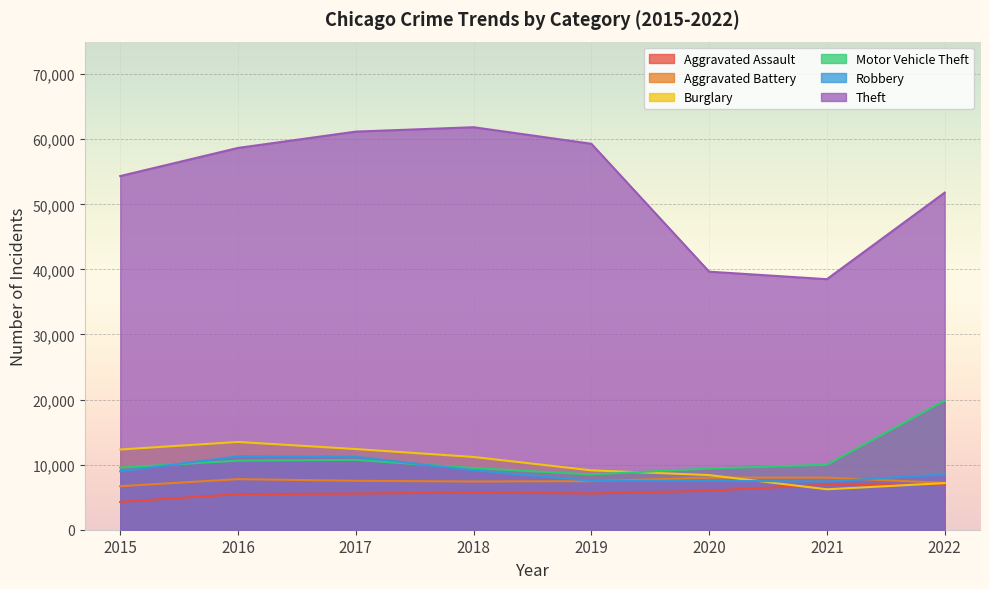

What is the difference between the maximum and second lowest values in the Aggravated Assault series?

1479